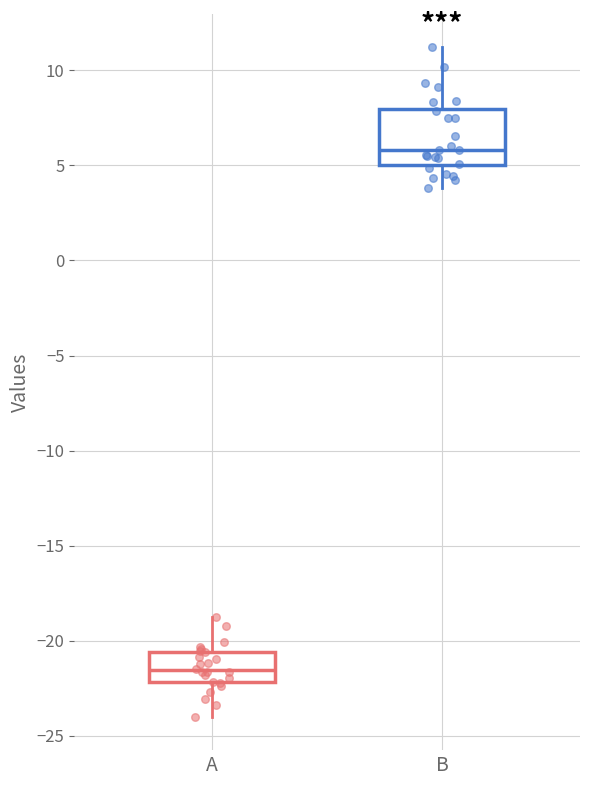

Which box has the highest median line?

B